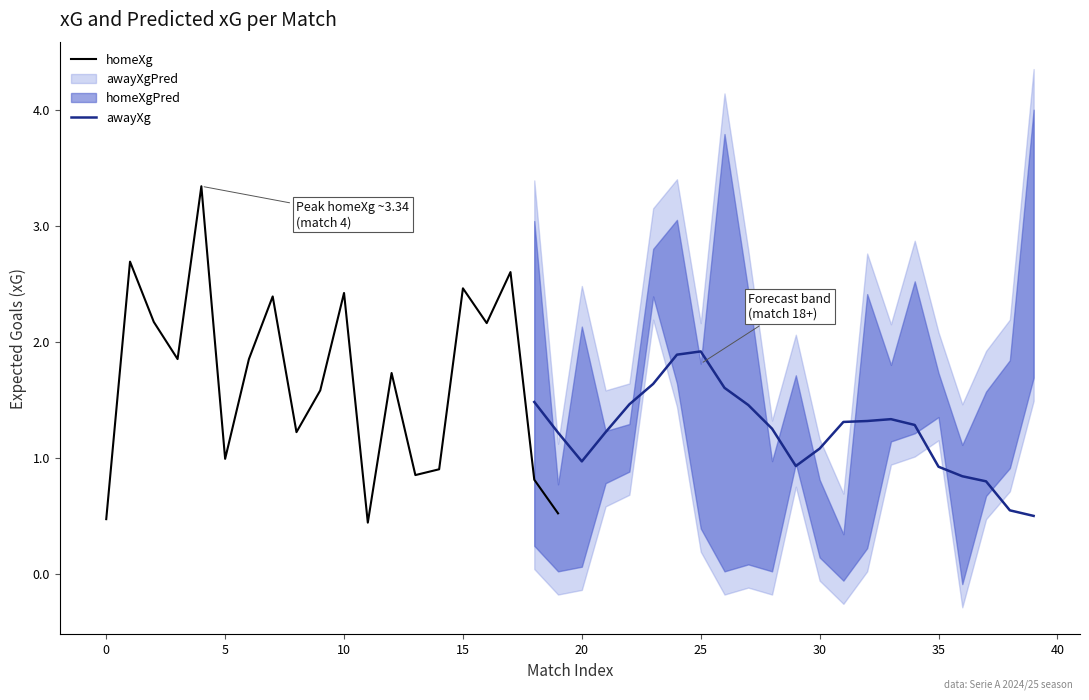

At how many categories does at least one series exceed 0?

40